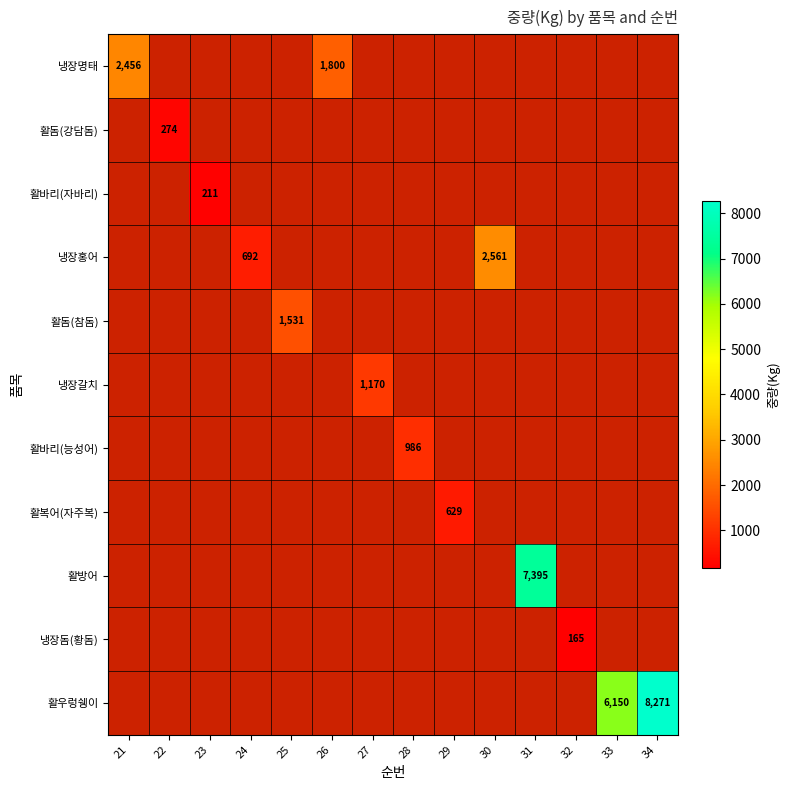

How many values in 활복어(자주복) are above zero?

1